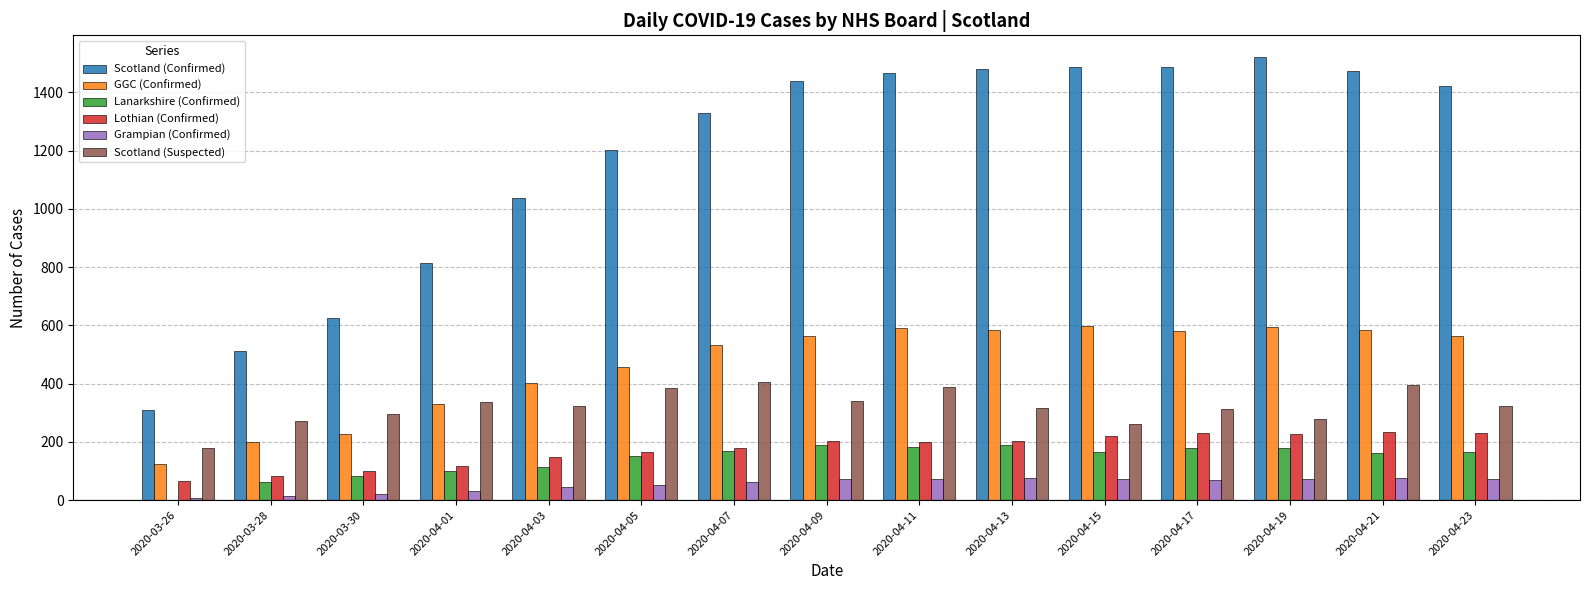

How many data points does each series have?

15